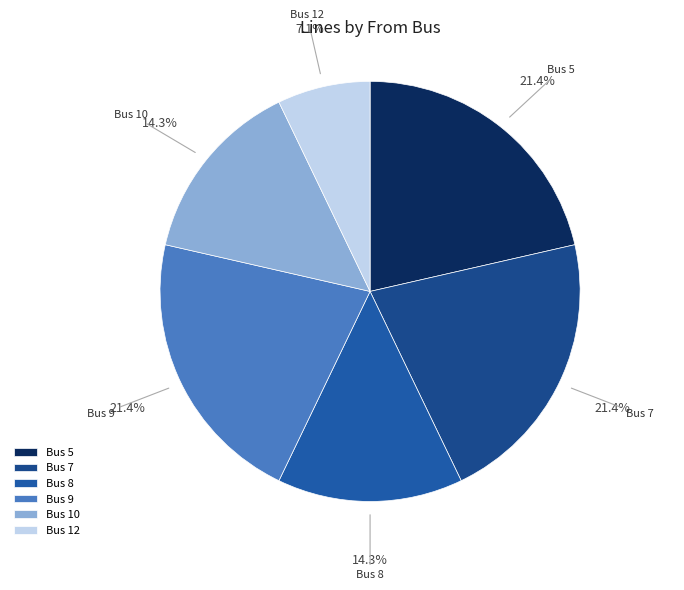

To the nearest percent, what is the average slice percentage?

17%